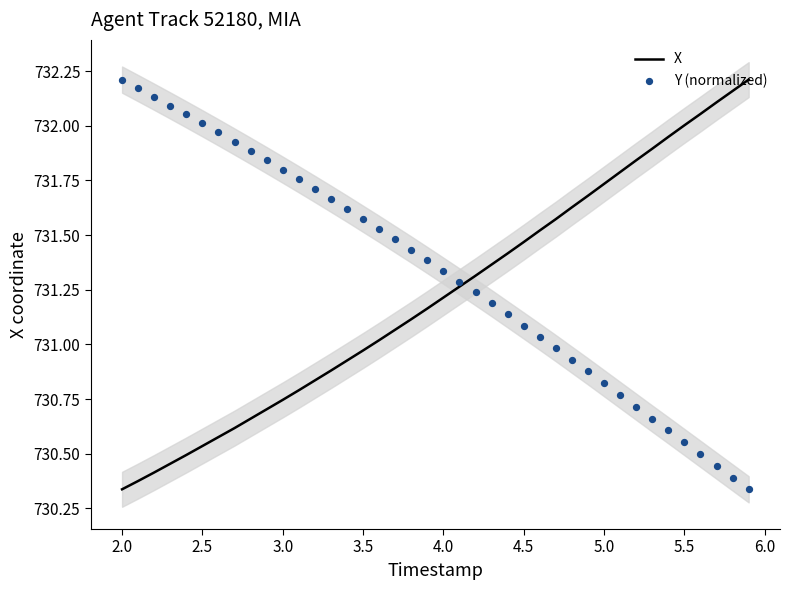

Which series reaches the minimum Y coordinate?

X